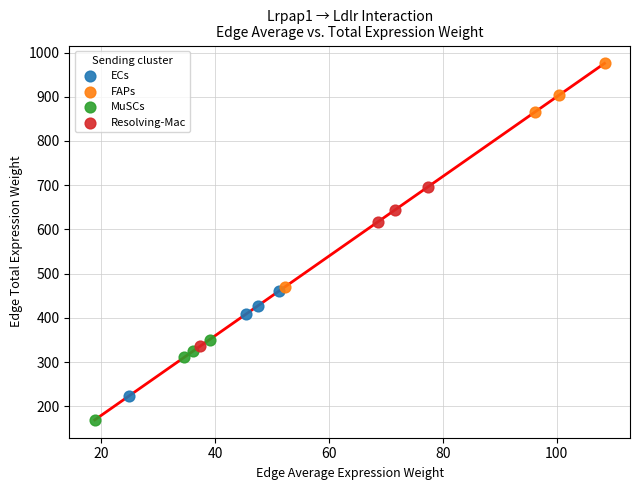

Which series reaches the maximum Y coordinate?

FAPs